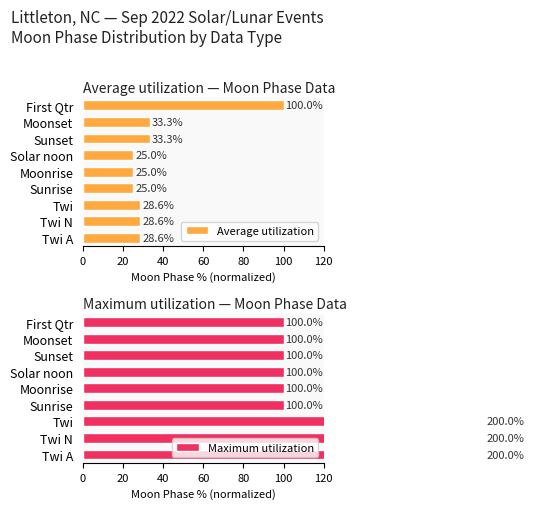

What is the difference between the maximum and minimum values in the Average utilization series?

75.0